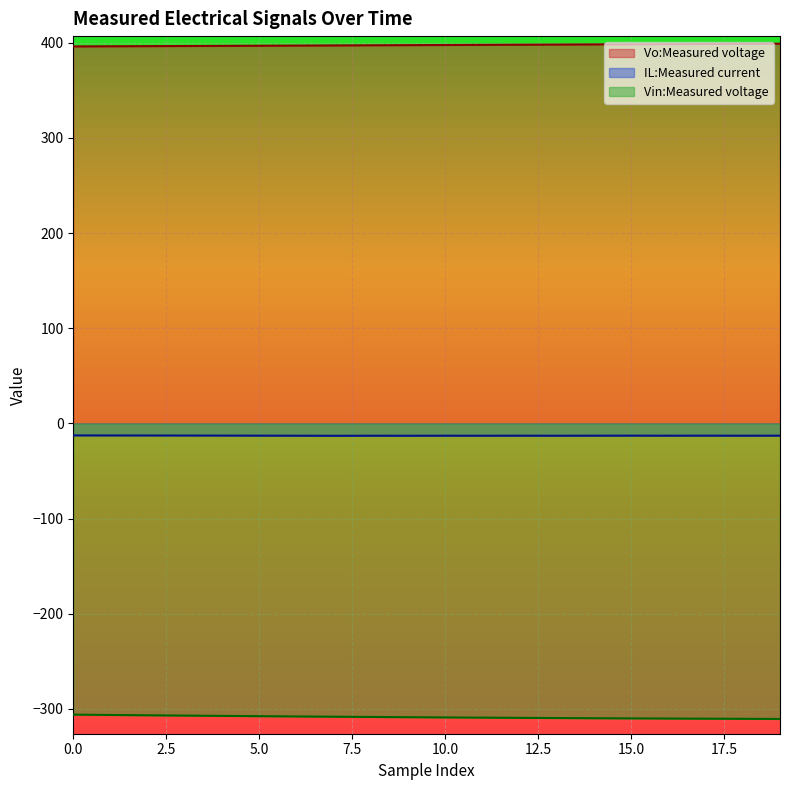

What are all the series names shown in the legend?

Vo:Measured voltage, IL:Measured current, Vin:Measured voltage